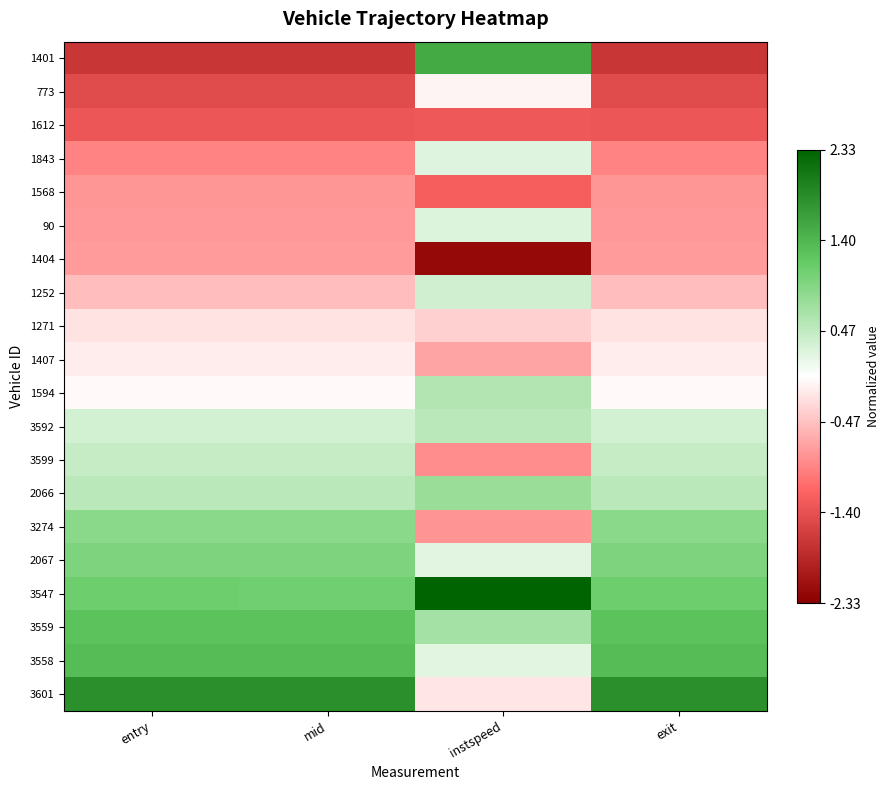

At which category is the sum across all series the highest?

instspeed